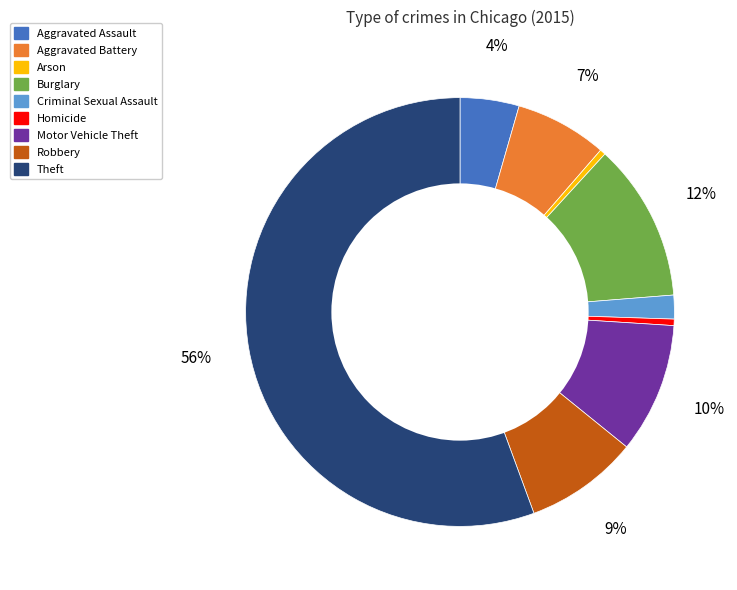

What is the majority slice?

Theft